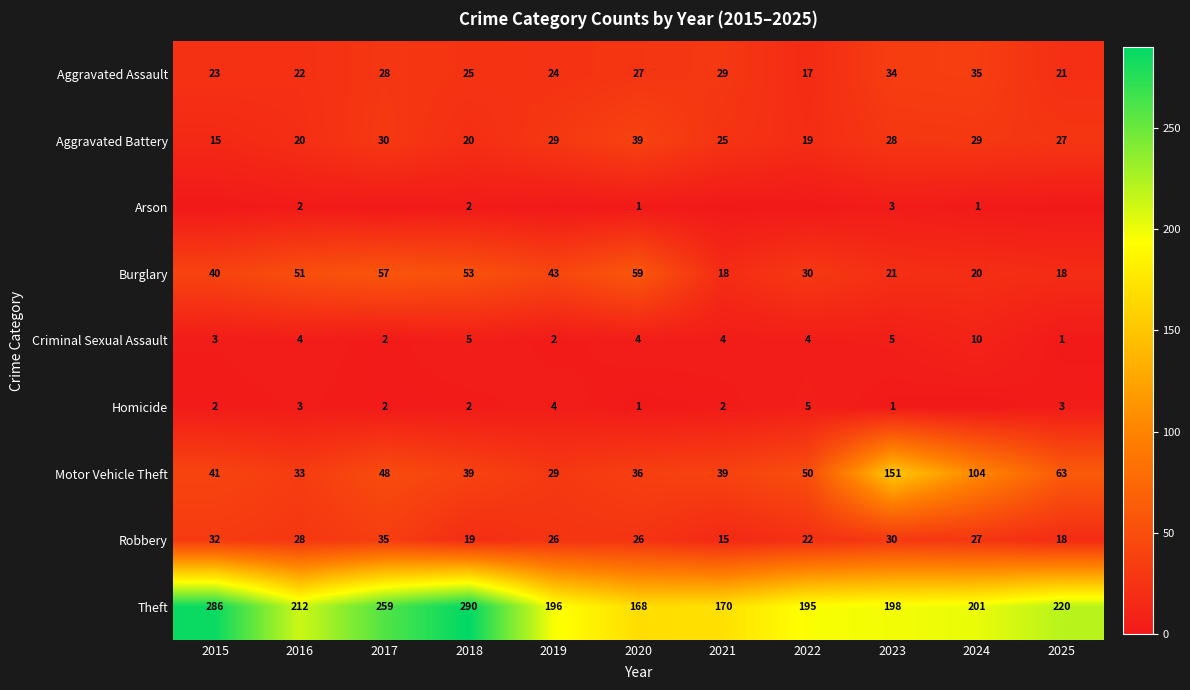

Which category has the highest value across all series?

2018